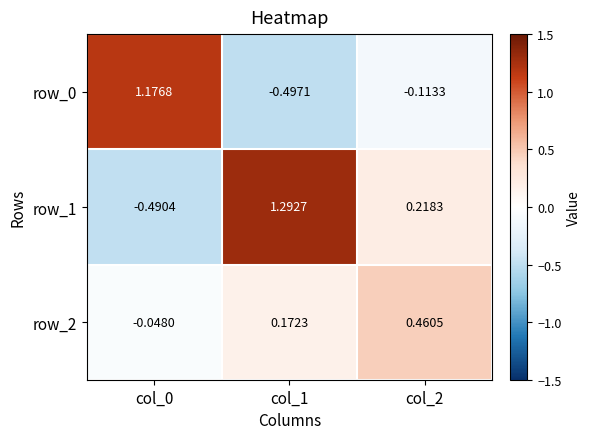

Is the value of row_1 at col_2 greater than the value of row_2 at col_0?

Yes